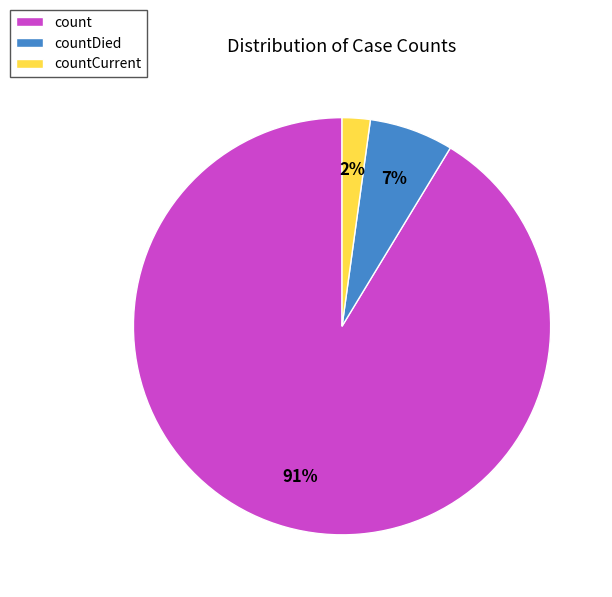

Does count represent more than half of the total?

Yes